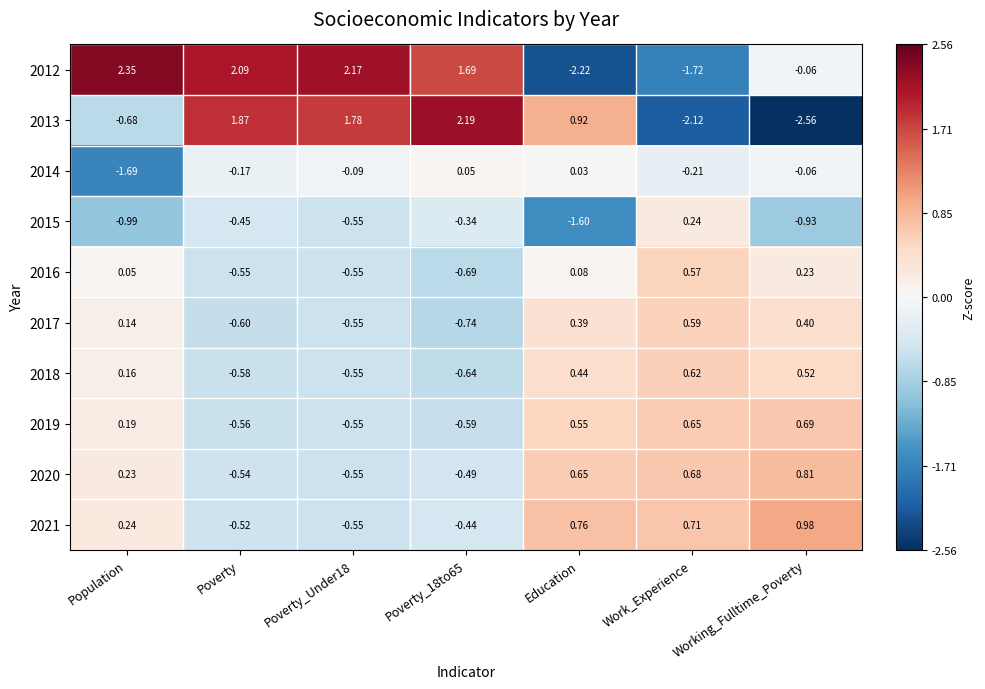

At Work_Experience, list the series in order from largest to smallest.

2021, 2020, 2019, 2018, 2017, 2016, 2015, 2014, 2012, 2013